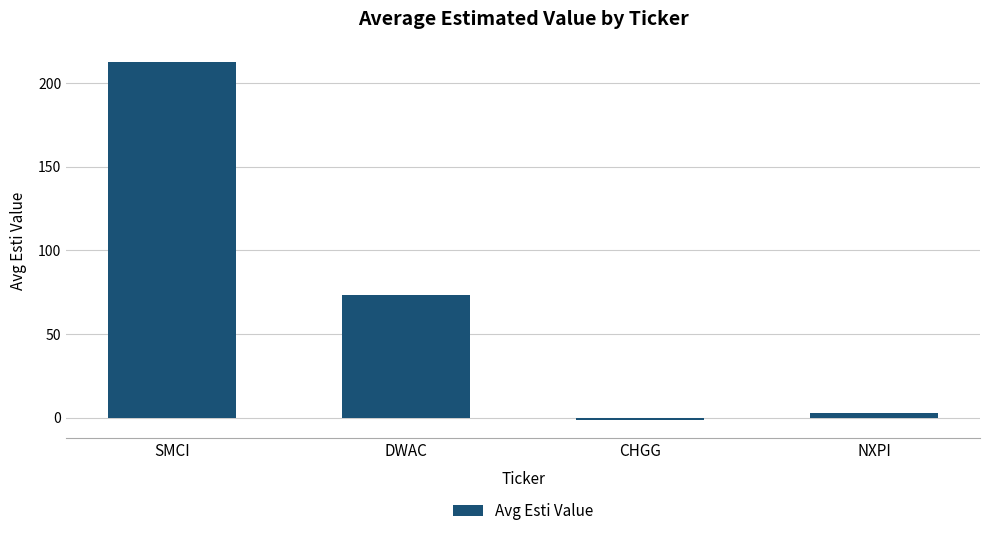

Reading right to left, transcribe all the data shown in this chart.

2.8	-1.3	73.6	212.4